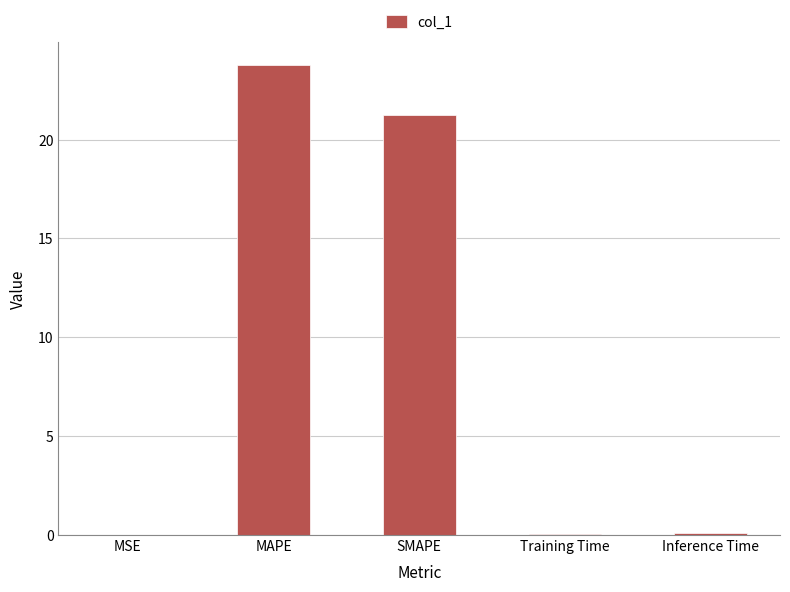

Which label corresponds to the largest value in the chart?

MAPE